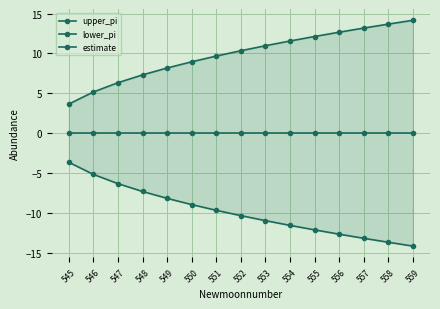

List the labels in order of upper_pi value, smallest first.

545, 546, 547, 548, 549, 550, 551, 552, 553, 554, 555, 556, 557, 558, 559